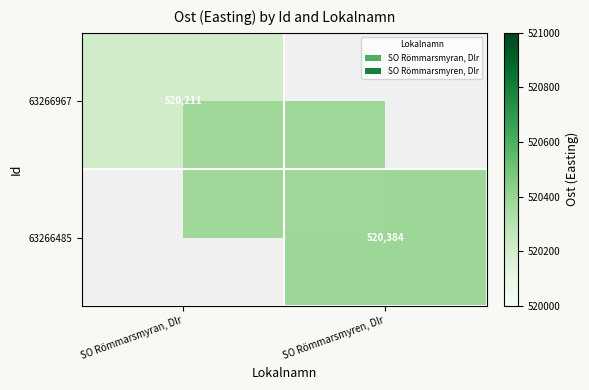

Rank the series by their average value, from lowest to highest.

63266967, 63266485